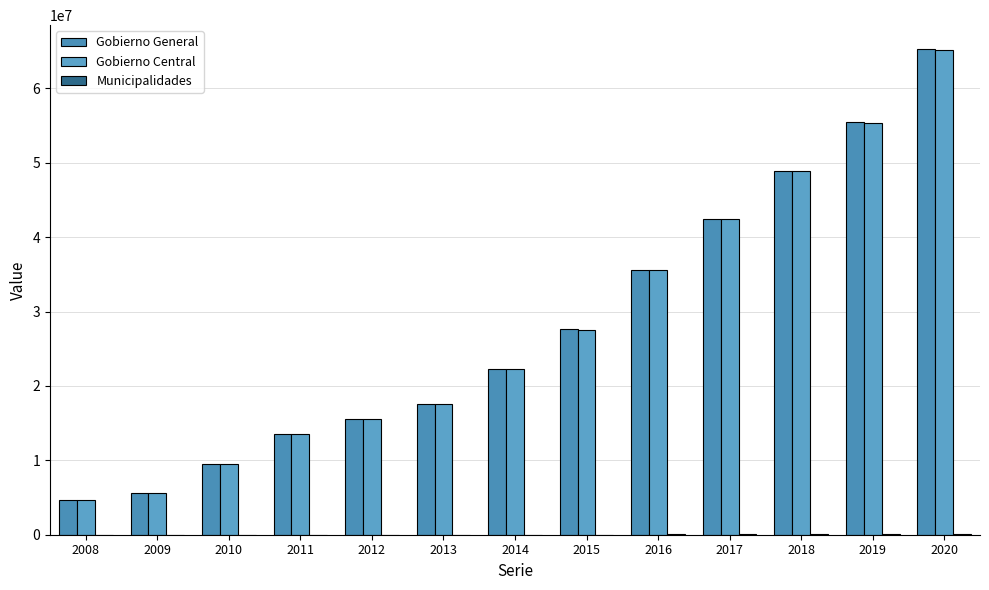

True or false: Gobierno General has a value of 31566814 at 2013.

False